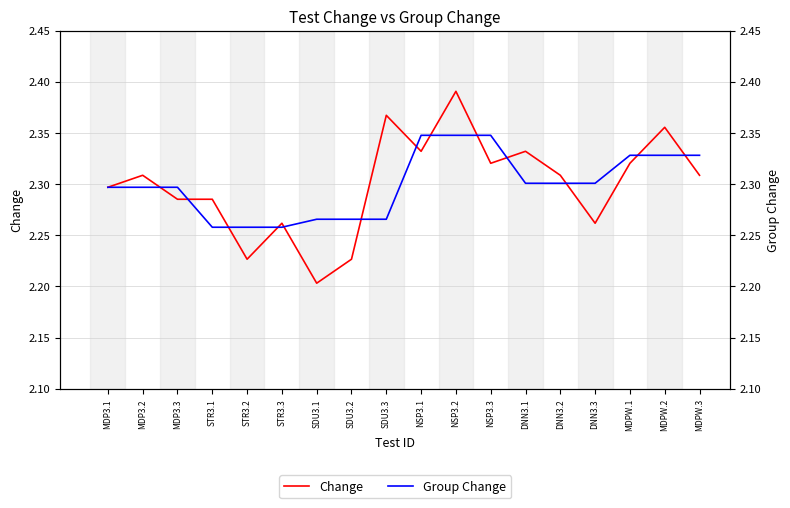

At which category does Change reach its first local peak?

MDP3.2